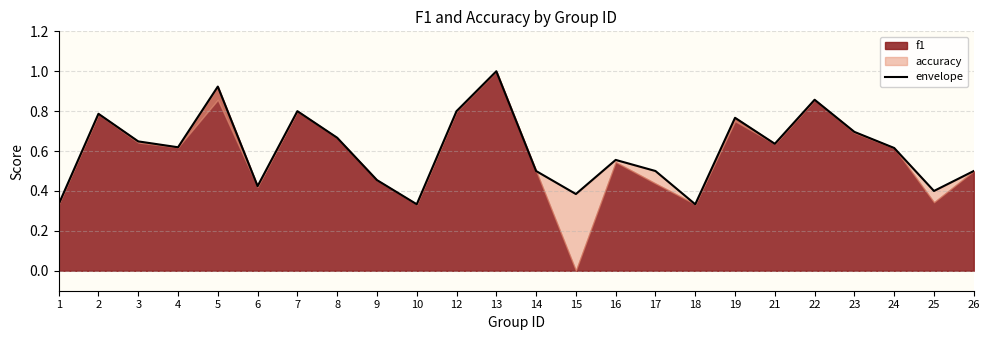

List the labels in order of value, largest first.

13, 5, 22, 7, 12, 2, 19, 23, 8, 3, 21, 4, 24, 16, 14, 17, 26, 9, 6, 25, 15, 1, 10, 18